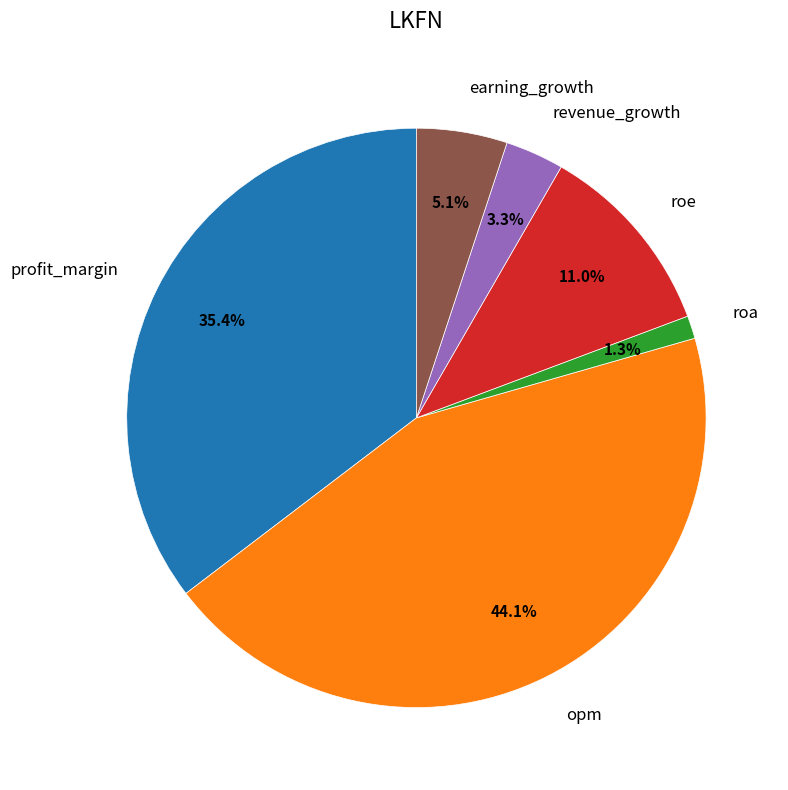

Rank the categories by value from highest to lowest.

opm, profit_margin, roe, earning_growth, revenue_growth, roa